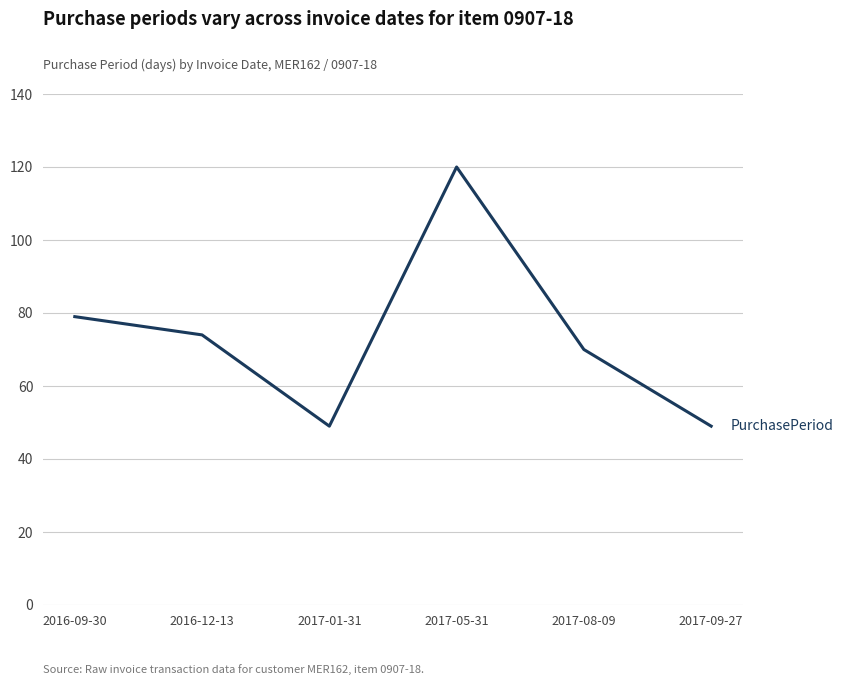

Read the value at 2017-05-31.

120